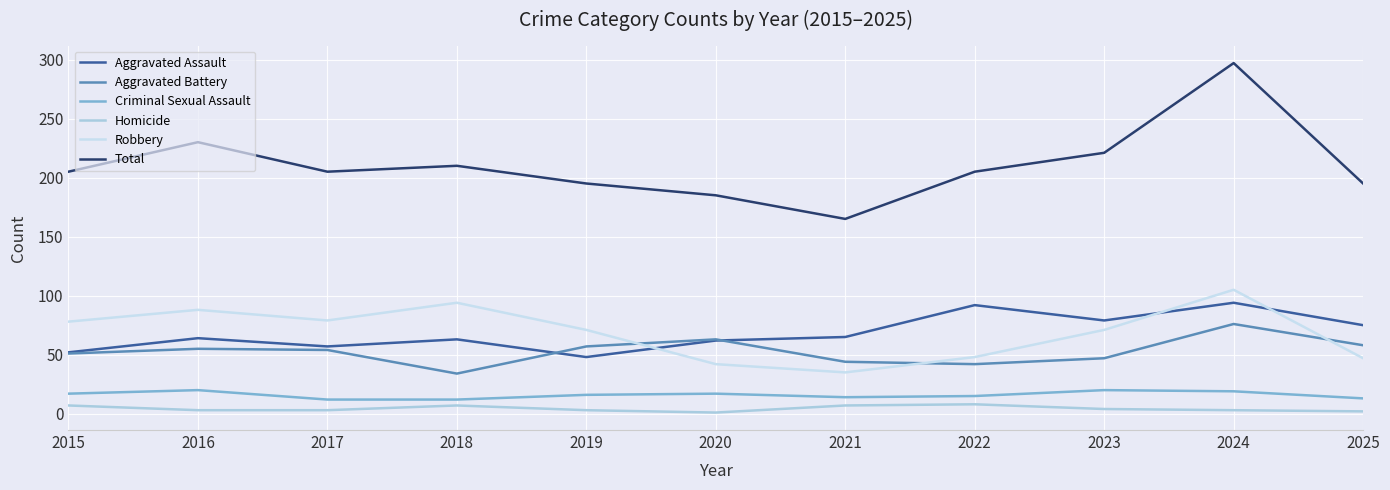

Count the number of categories in the chart.

11